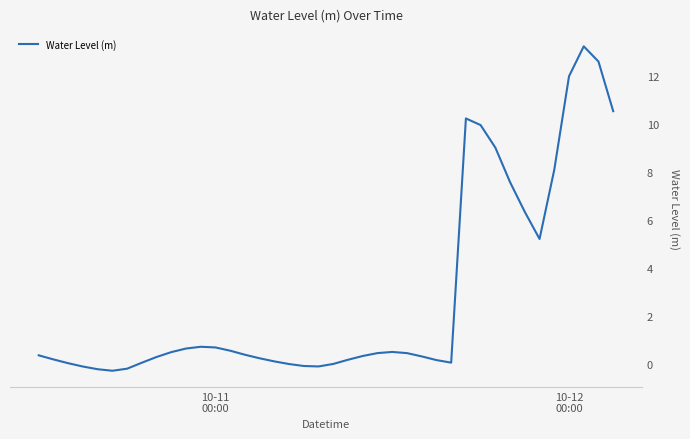

What is the difference between the maximum and minimum values?

13.5